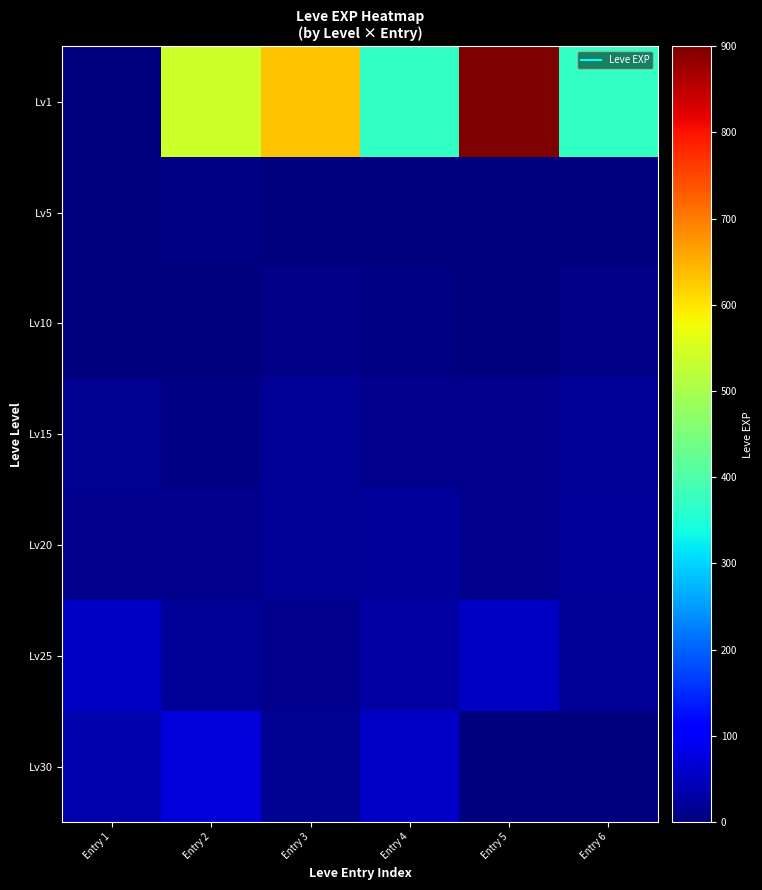

Reading left to right, transcribe all the data shown in this chart.

Lv1: Entry 1=1	Entry 2=540	Entry 3=630	Entry 4=370	Entry 5=900	Entry 6=370
Lv5: Entry 1=1	Entry 2=6	Entry 3=1	Entry 4=2	Entry 5=1	Entry 6=3
Lv10: Entry 1=3	Entry 2=3	Entry 3=9	Entry 4=4	Entry 5=3	Entry 6=10
Lv15: Entry 1=17	Entry 2=7	Entry 3=19	Entry 4=13	Entry 5=11	Entry 6=18
Lv20: Entry 1=11	Entry 2=13	Entry 3=18	Entry 4=22	Entry 5=12	Entry 6=22
Lv25: Entry 1=55	Entry 2=20	Entry 3=12	Entry 4=31	Entry 5=53	Entry 6=20
Lv30: Entry 1=36	Entry 2=72	Entry 3=17	Entry 4=57	Entry 5=0	Entry 6=0